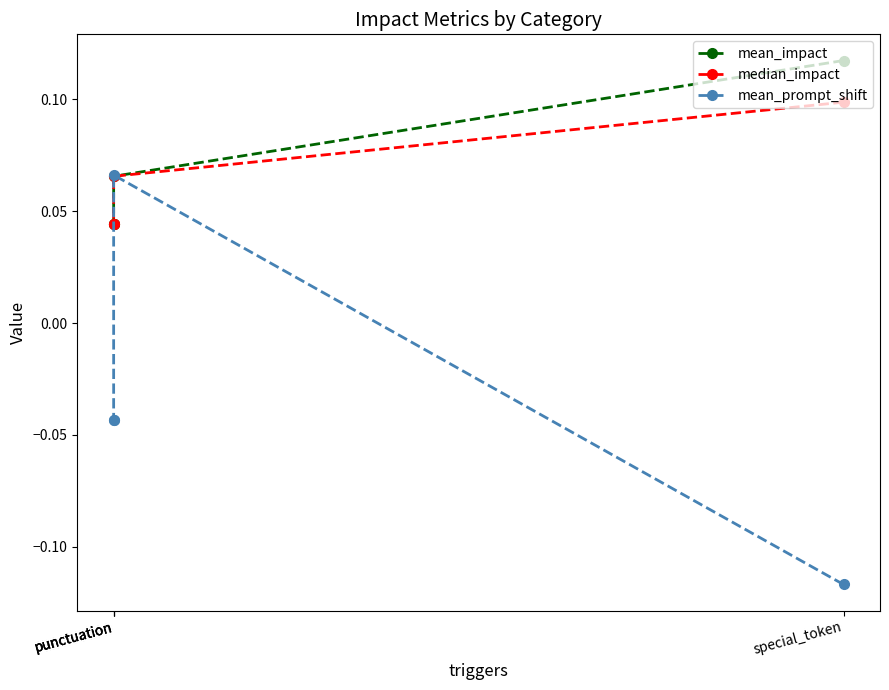

How many data points in mean_prompt_shift are less than 0?

3